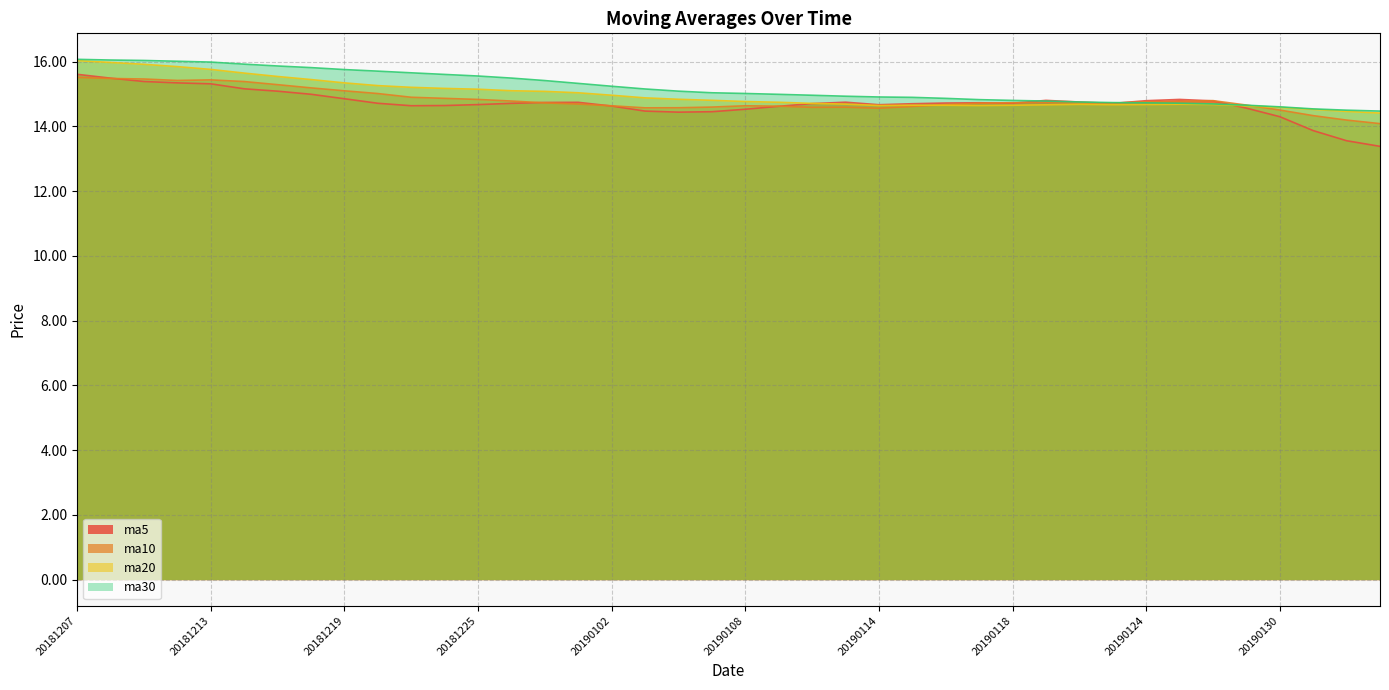

True or false: ma20 has more than 2 points higher than both neighbors.

True